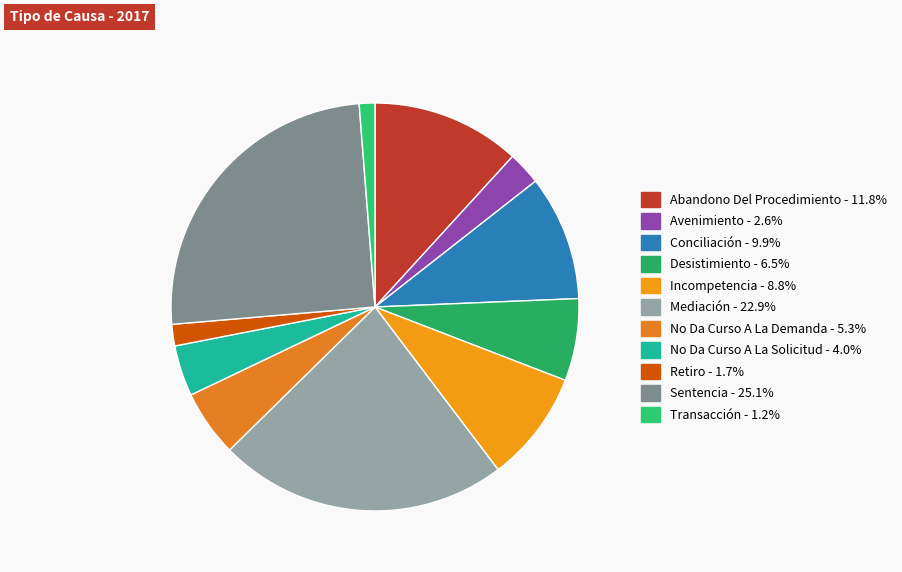

Does No Da Curso A La Demanda represent more than half of the total?

No